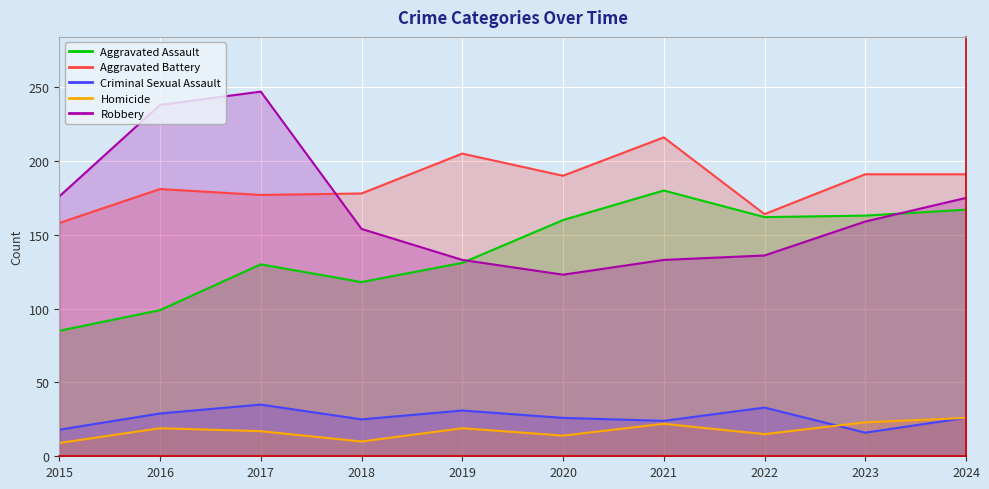

What are all the series names shown in the legend?

Aggravated Assault, Aggravated Battery, Criminal Sexual Assault, Homicide, Robbery